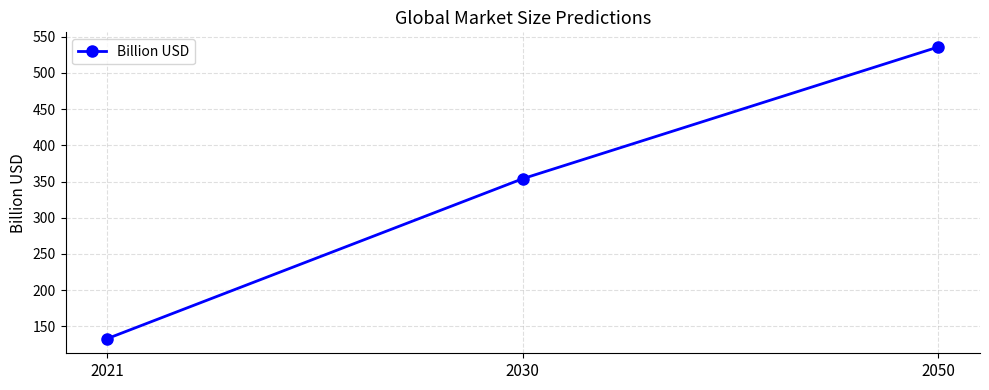

True or false: the data shows 536 at 2050.

True